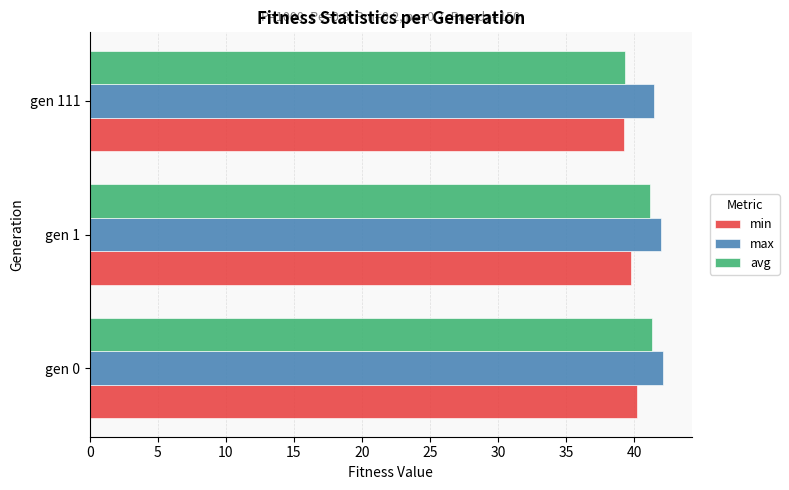

What are all the series names shown in the legend?

min, max, avg